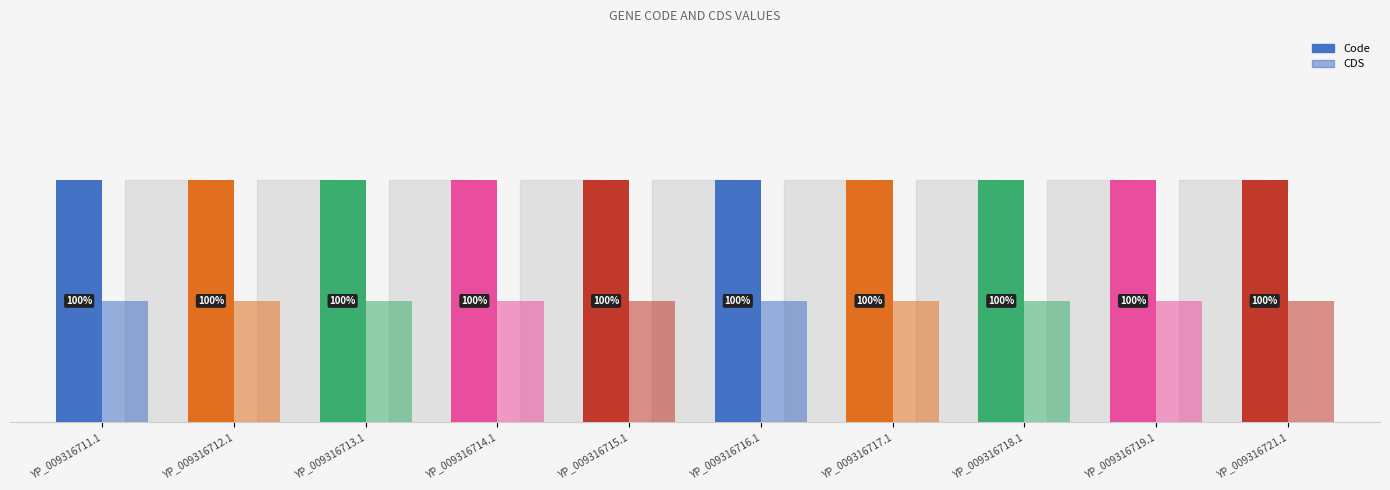

Are the bars grouped side by side (vs. stacked)?

Yes